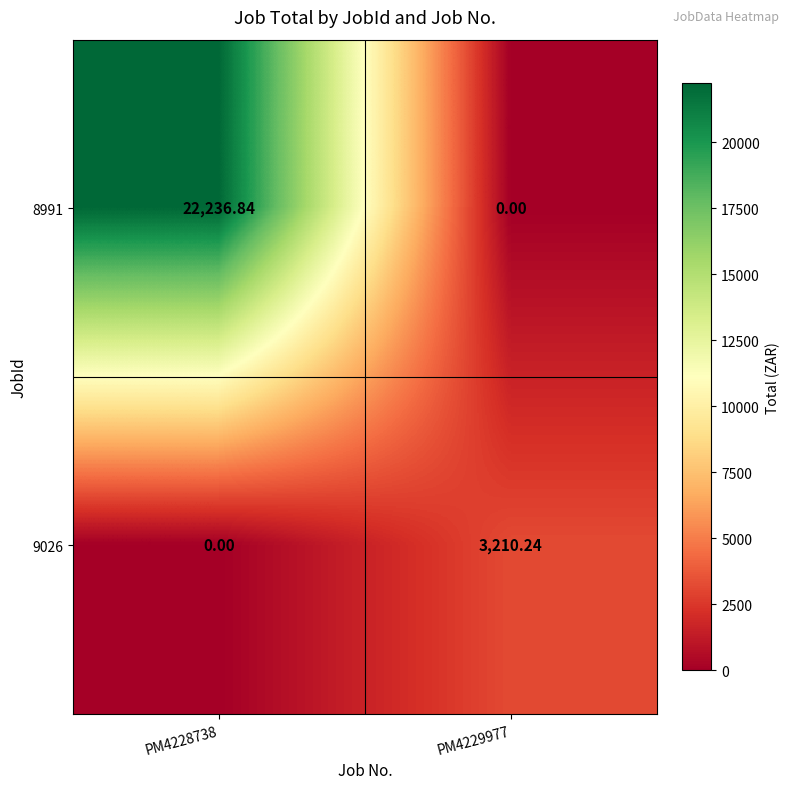

Is the value of 8991 at PM4229977 greater than the value of 9026 at PM4229977?

No